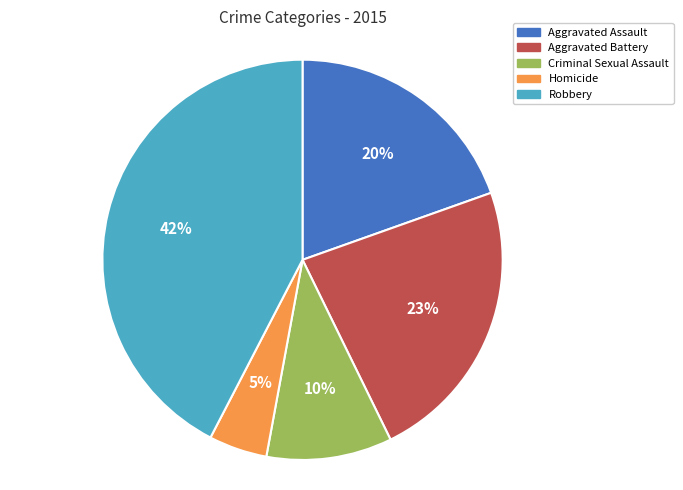

Is there a majority slice in this chart?

No